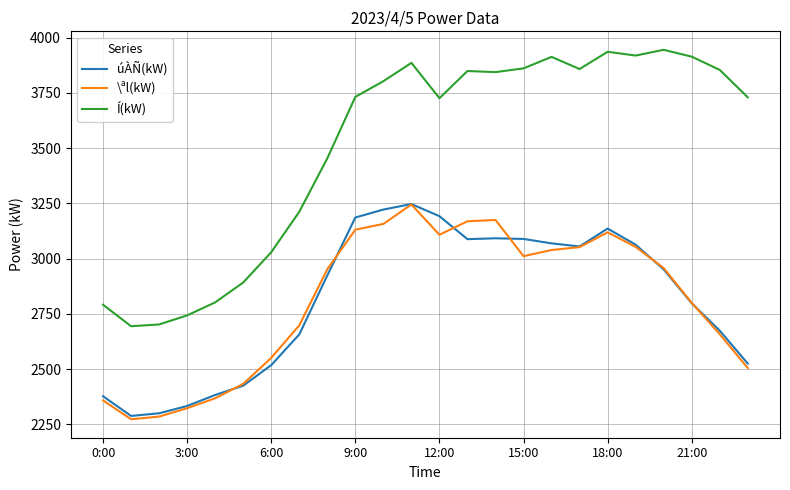

Which series has the largest total across all categories?

Í(kW)